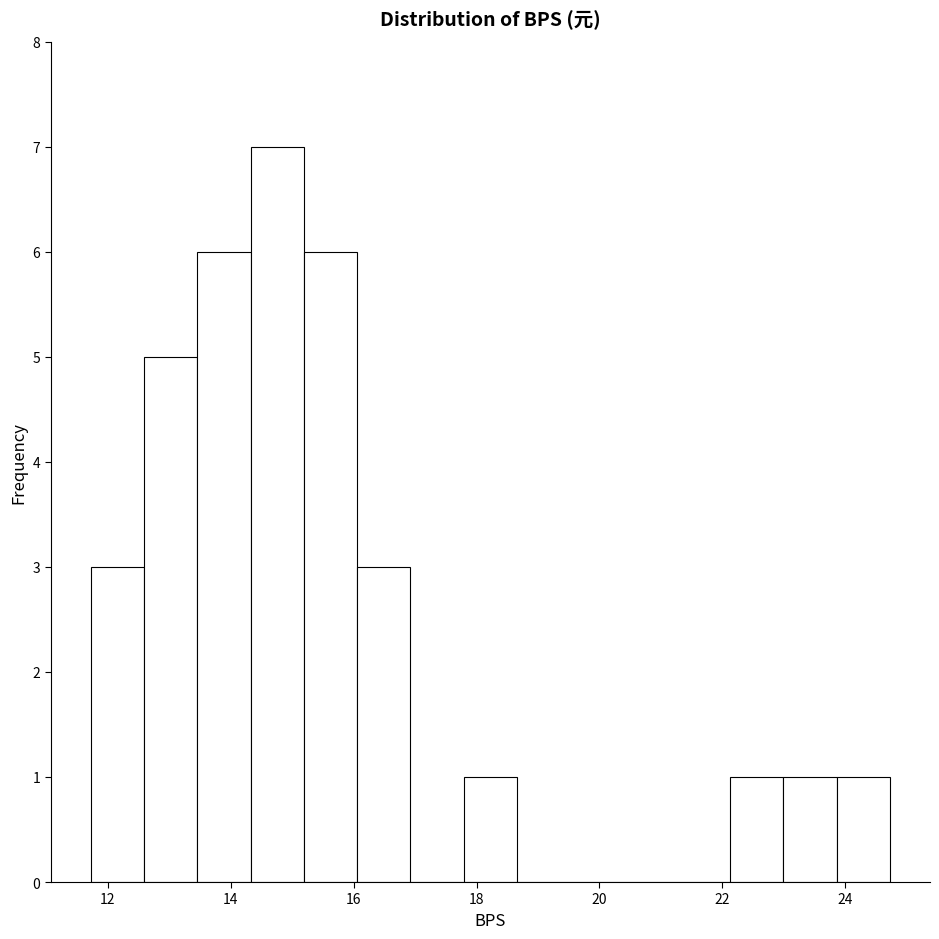

Reading left to right, transcribe this chart: for each bar, give the range it covers on the x-axis and its height. Neither the bar edges nor the heights are printed on the chart, so give them approximately, as read against the axes.

11.8 to 12.6: 3
12.6 to 13.4: 5
13.4 to 14.4: 6
14.4 to 15.2: 7
15.2 to 16.0: 6
16.0 to 17.0: 3
17.0 to 17.8: 0
17.8 to 18.6: 1
18.6 to 19.6: 0
19.6 to 20.4: 0
20.4 to 21.2: 0
21.2 to 22.2: 0
22.2 to 23.0: 1
23.0 to 23.8: 1
23.8 to 24.8: 1